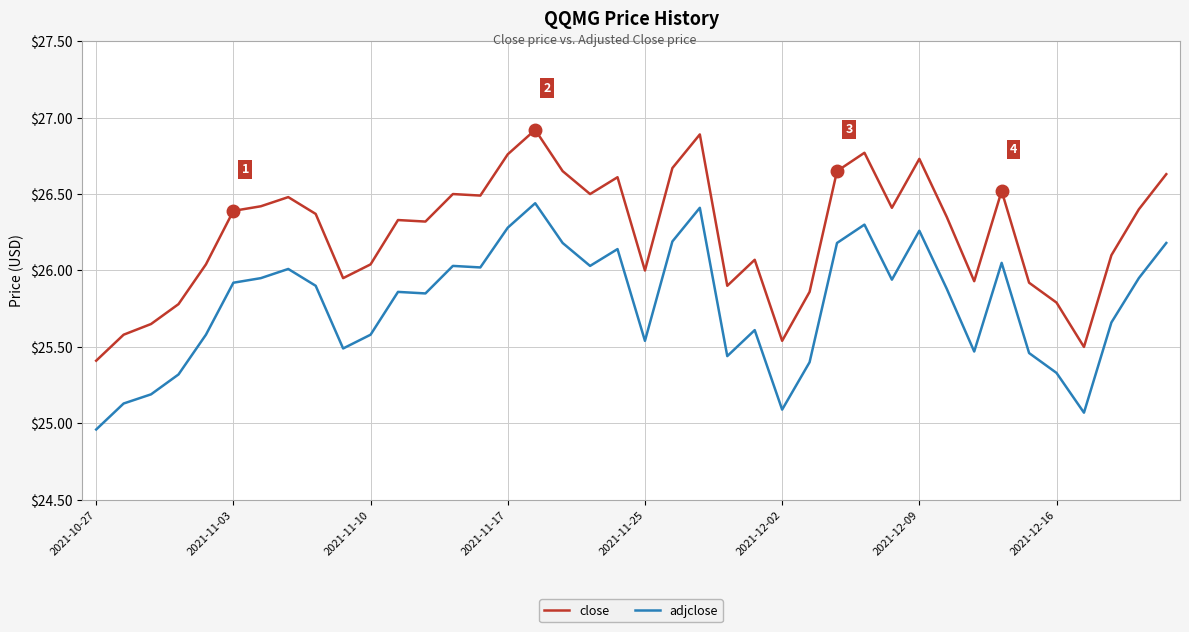

Which series has the widest spread of values?

close